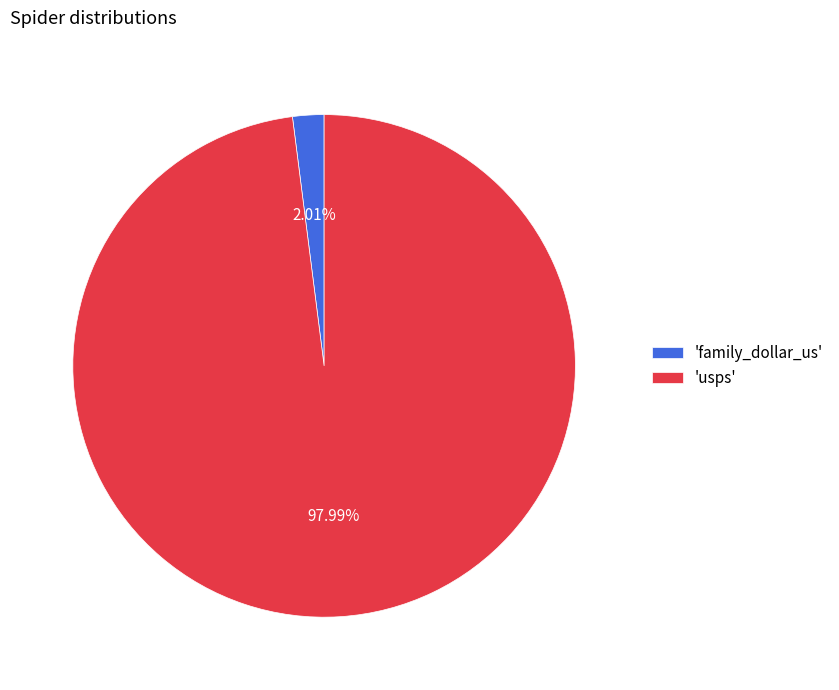

Combined, do 'usps' and 'family_dollar_us' account for over 50%?

Yes